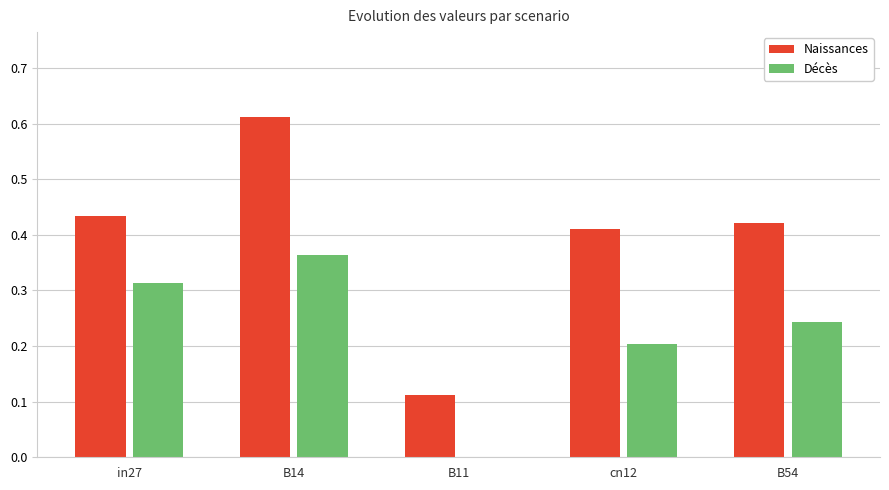

What is the sum of the Naissances values at B14 and in27?

1.0